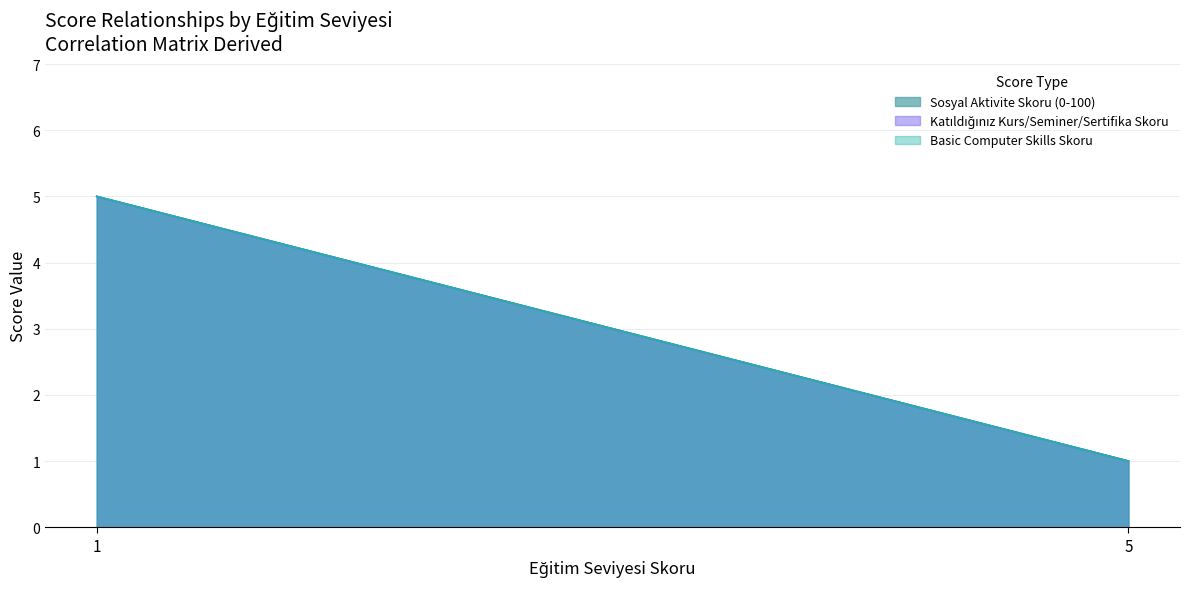

What is the value of the Sosyal Aktivite Skoru (0-100) point at the 1st from the left?

5